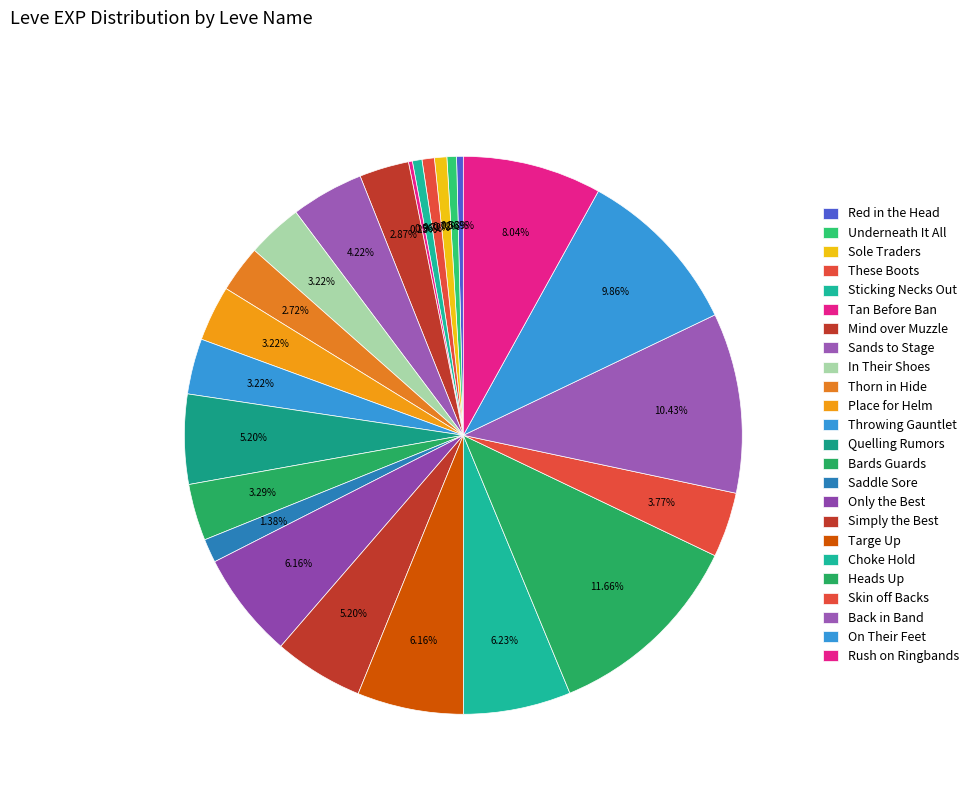

To the nearest percent, what portion does These Boots represent?

1%